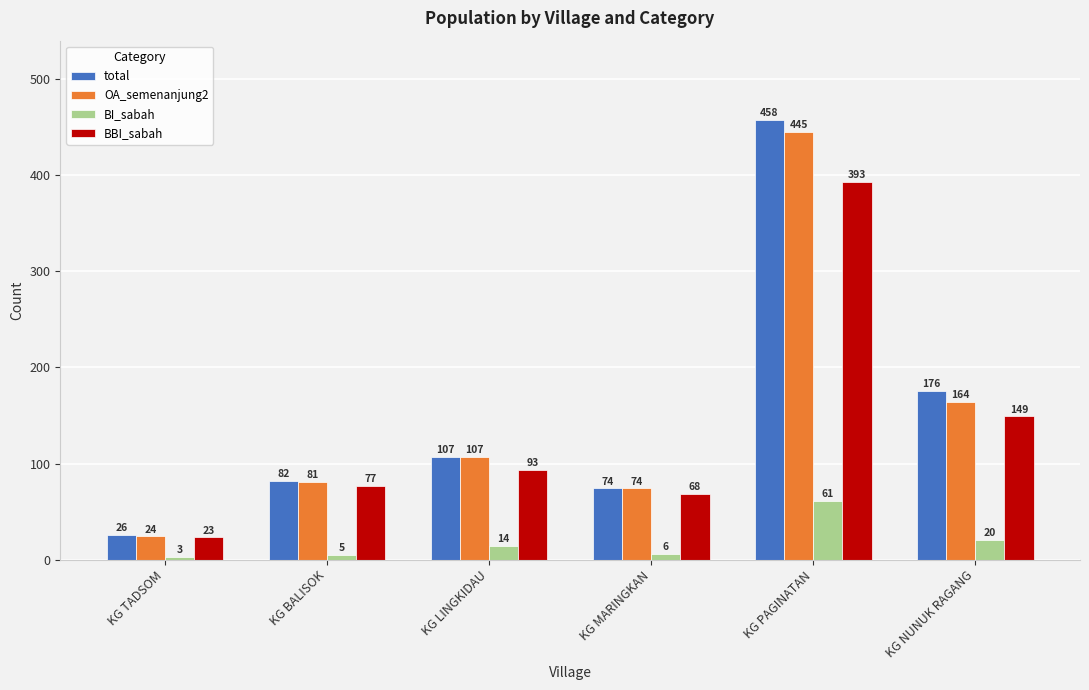

What is the approximate value of total at KG MARINGKAN, to the nearest 50?

50